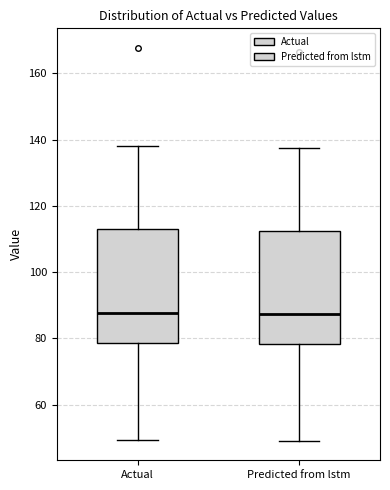

Reading left to right, read every box against the y-axis: the position of its median line, the range the box covers, and the ends of its whiskers. The values are not printed on the chart, so give them approximately, as read against the axis.

Actual: median 88, box 78 to 112, whiskers 50 to 138
Predicted from lstm: median 88, box 78 to 112, whiskers 50 to 138